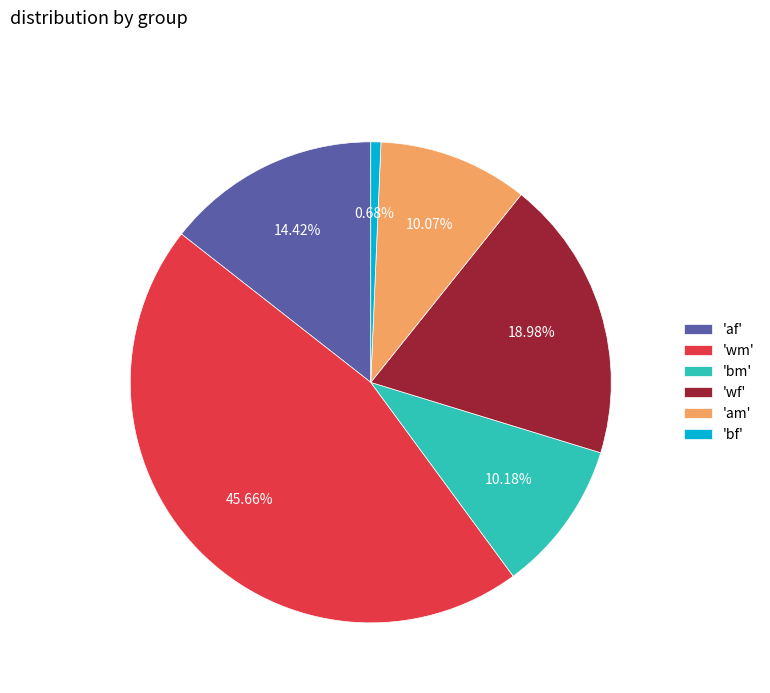

Is the sum of 'af' and 'wf' greater than half?

No